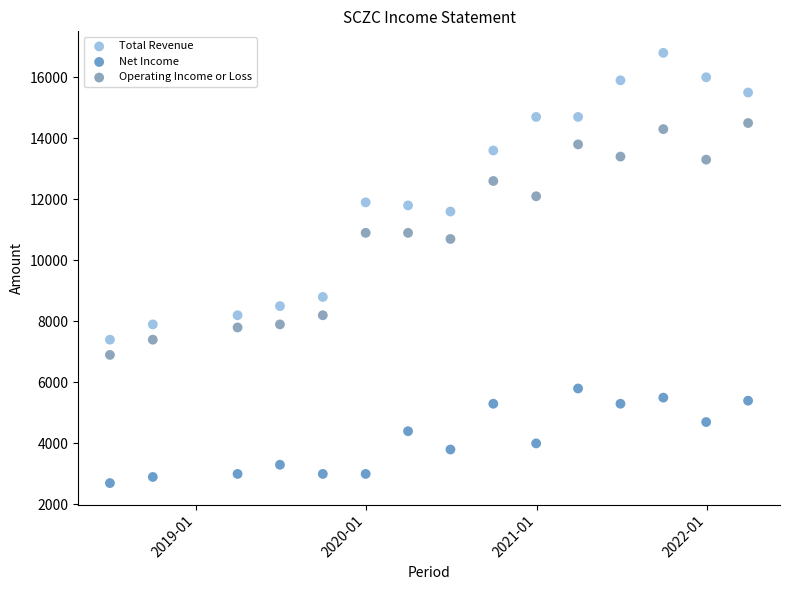

Which series contains the highest Y value?

Total Revenue